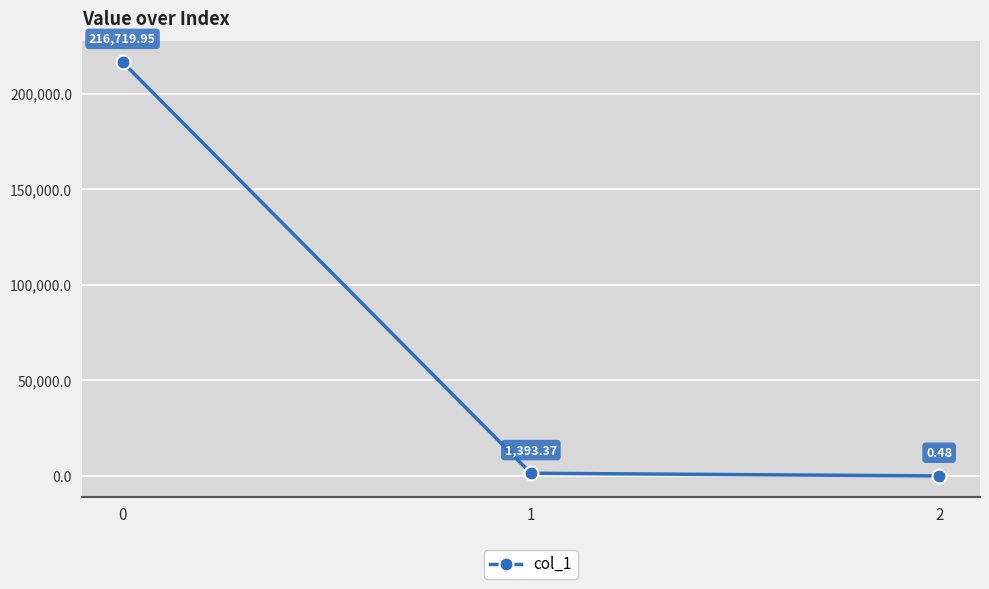

How many values are below 1393?

1